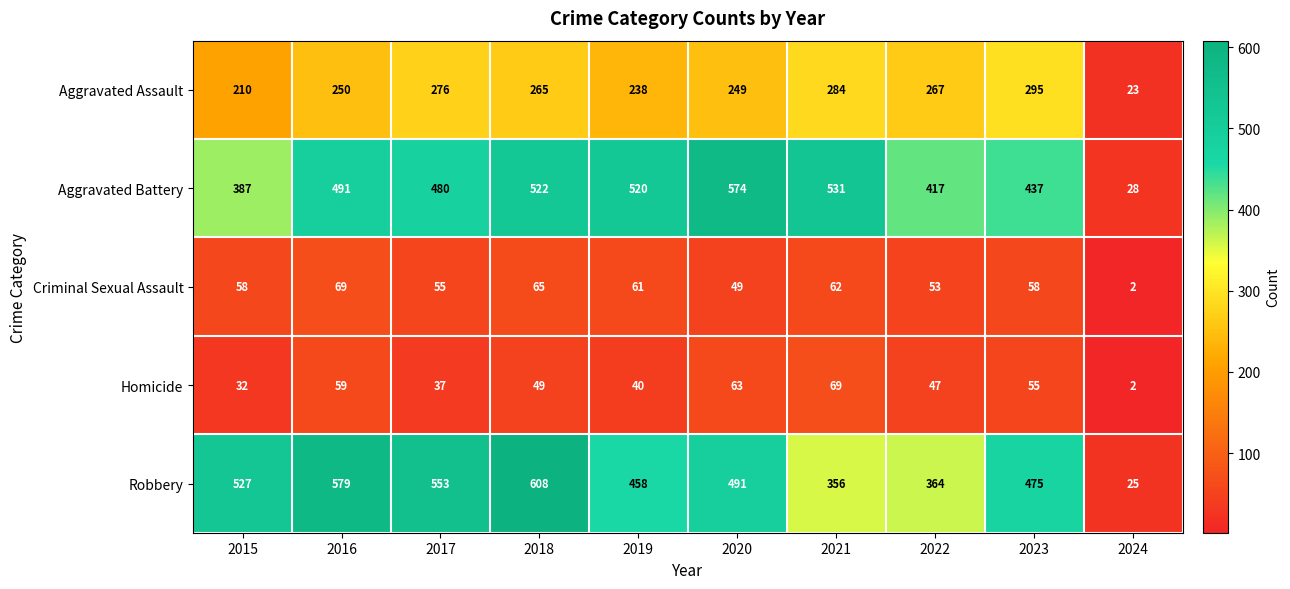

True or false: Robbery has a value of 458 at 2019.

True